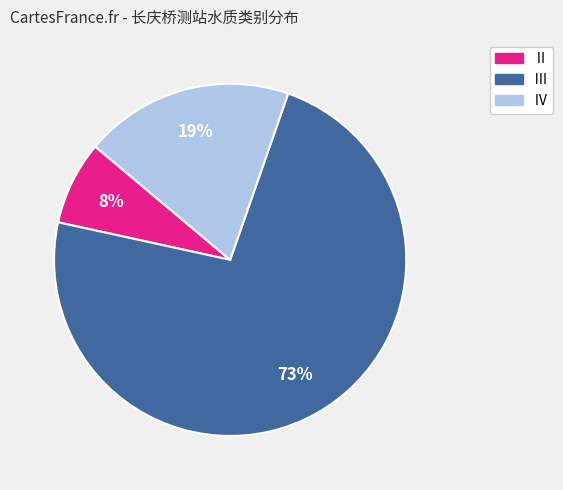

To the nearest percent, what is the difference between the largest and smallest slice percentages?

65%